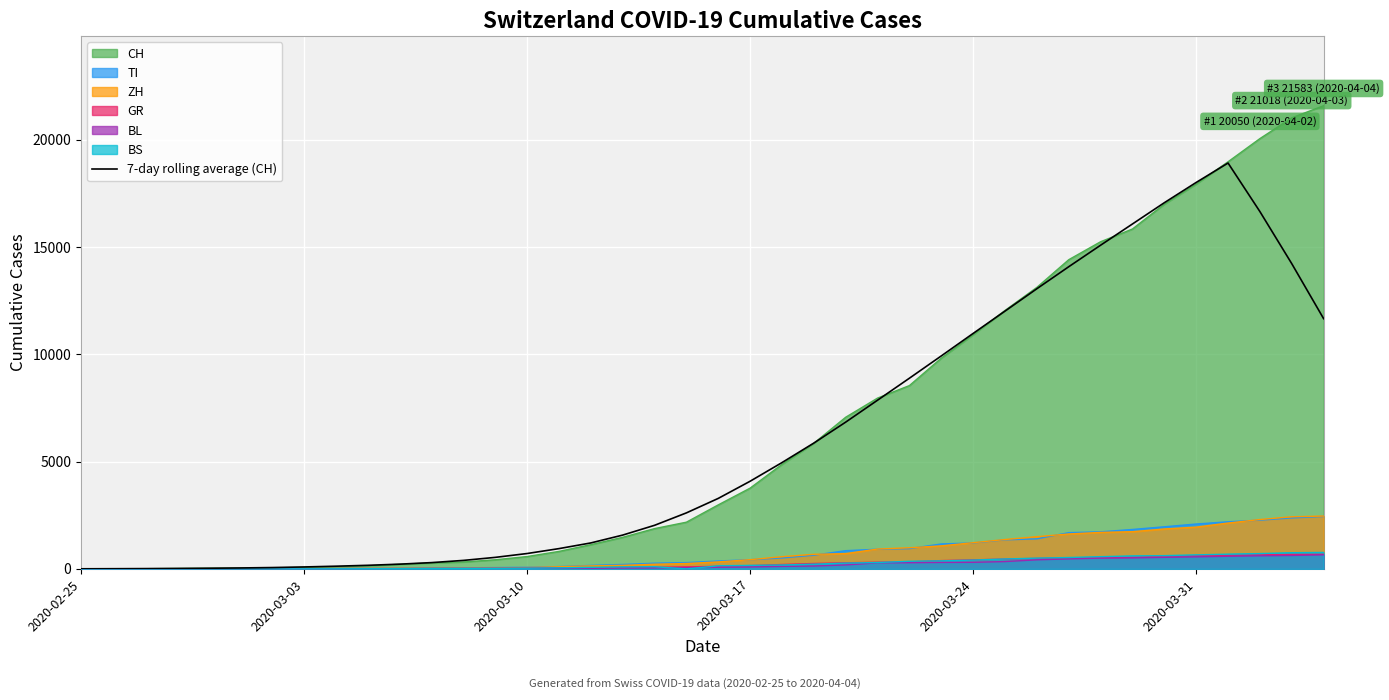

What is the greatest value displayed?

21583.0